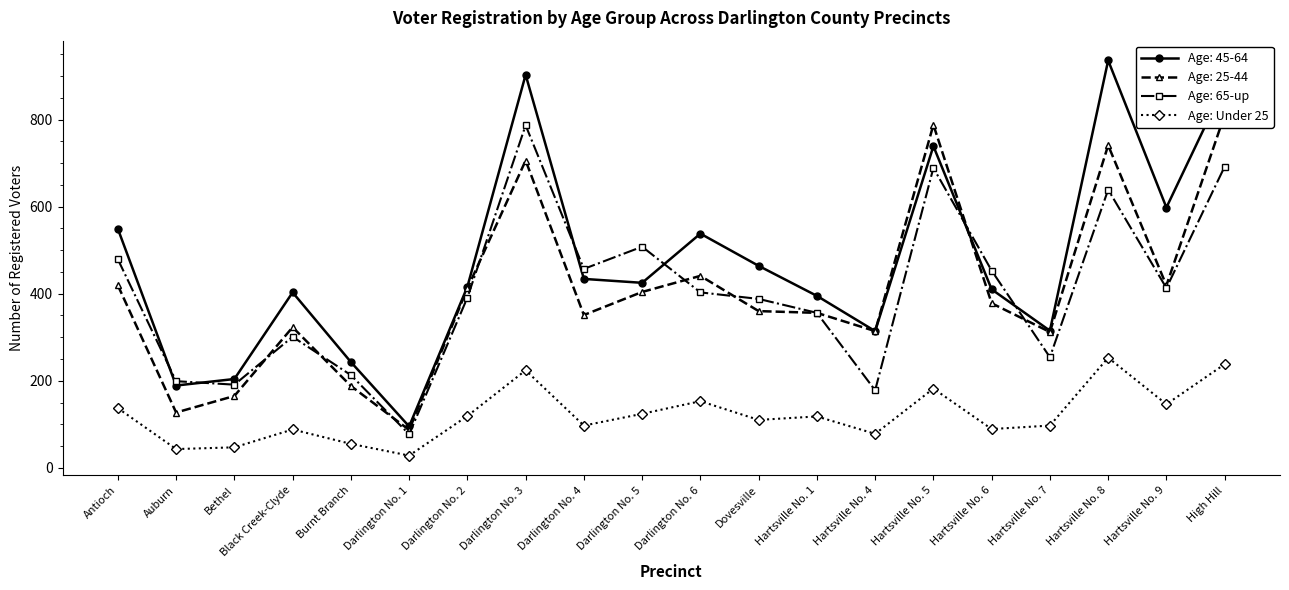

Rank the categories by value from highest to lowest.

Hartsville No. 8, High Hill, Darlington No. 3, Hartsville No. 5, Darlington No. 6, Hartsville No. 9, Antioch, Darlington No. 5, Darlington No. 2, Hartsville No. 1, Dovesville, Darlington No. 4, Hartsville No. 7, Hartsville No. 6, Black Creek-Clyde, Hartsville No. 4, Burnt Branch, Bethel, Auburn, Darlington No. 1